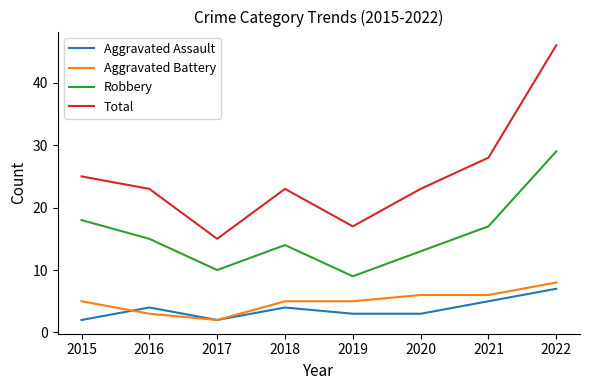

True or false: Total and Aggravated Battery cross at least once.

False